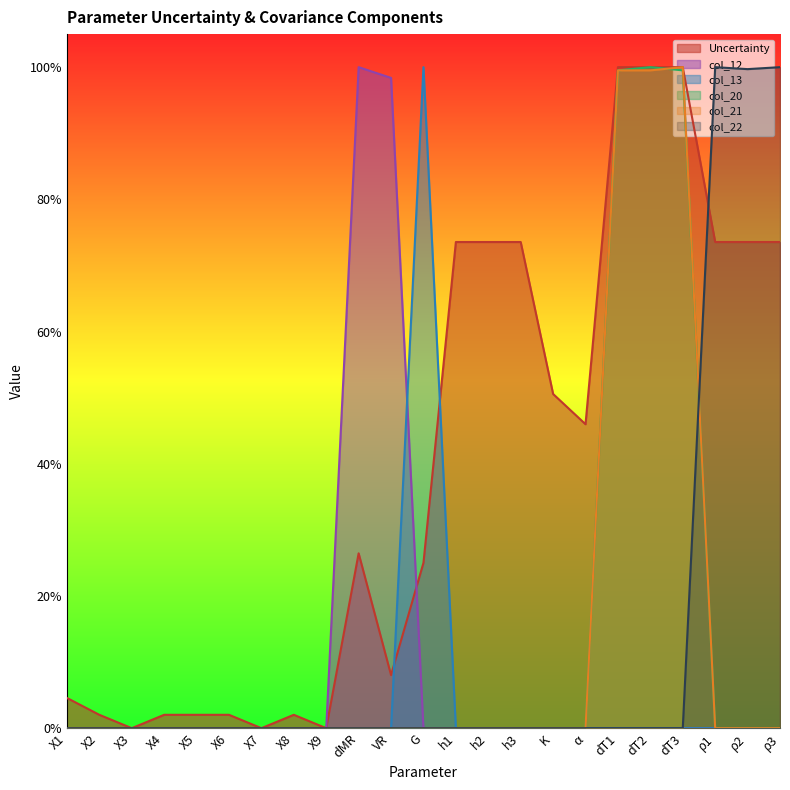

Does the chart display data point markers on the line(s)?

No